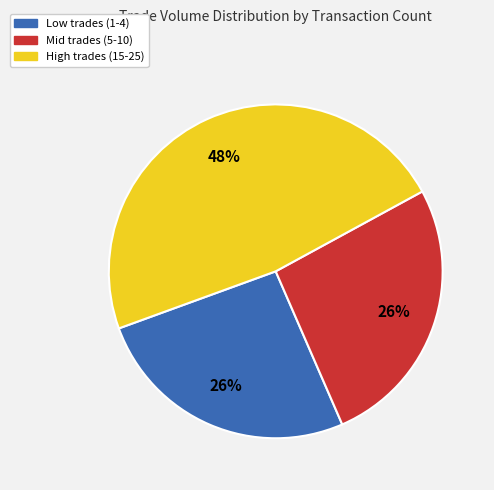

Is there a majority slice in this chart?

No